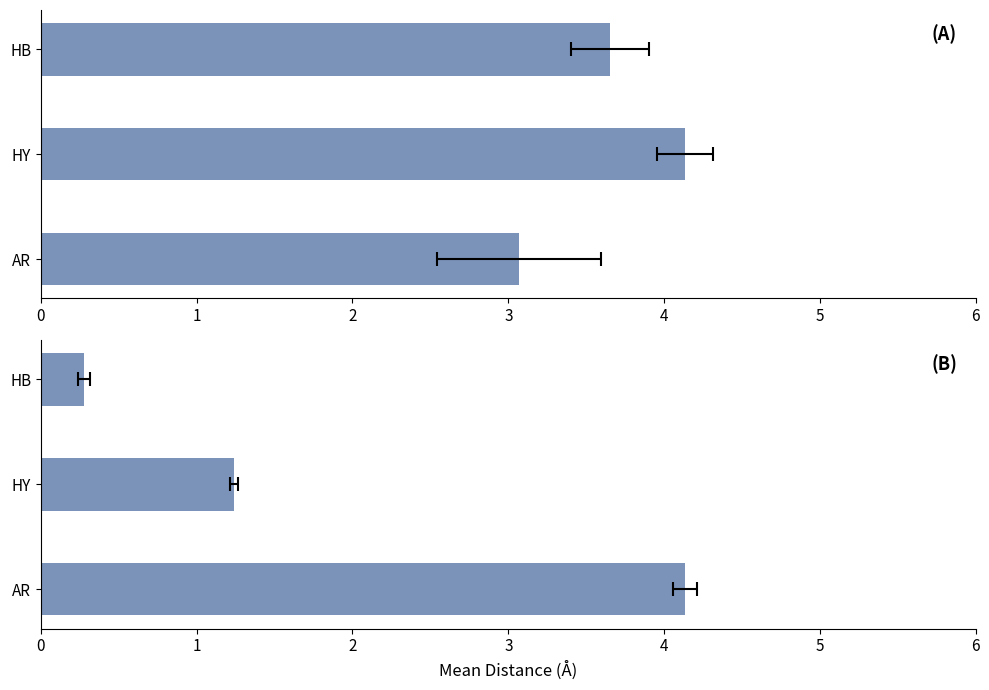

What is the lowest value of the Count (normalized) series?

0.3